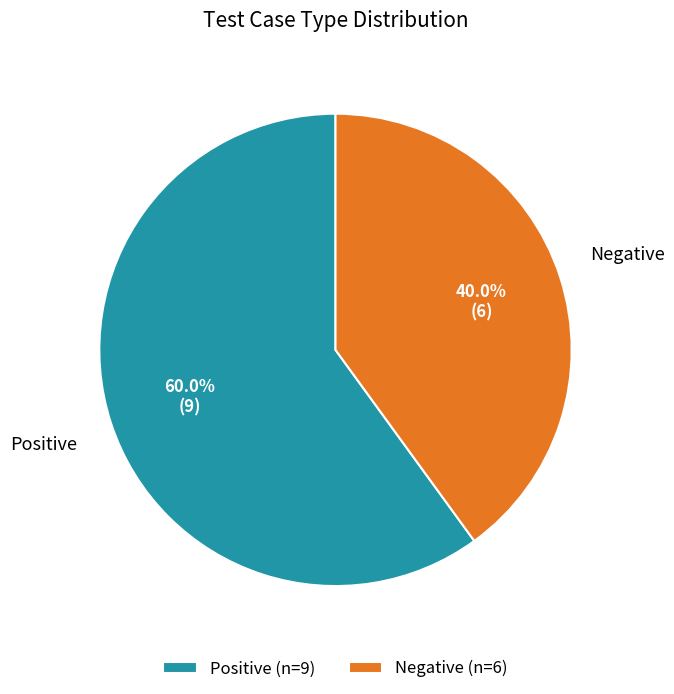

Does Positive represent more than half of the total?

Yes